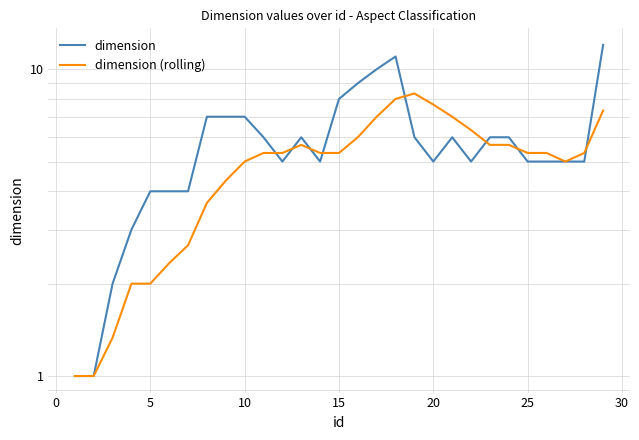

After their last crossing, which series has the higher values: dimension (rolling) or dimension?

dimension